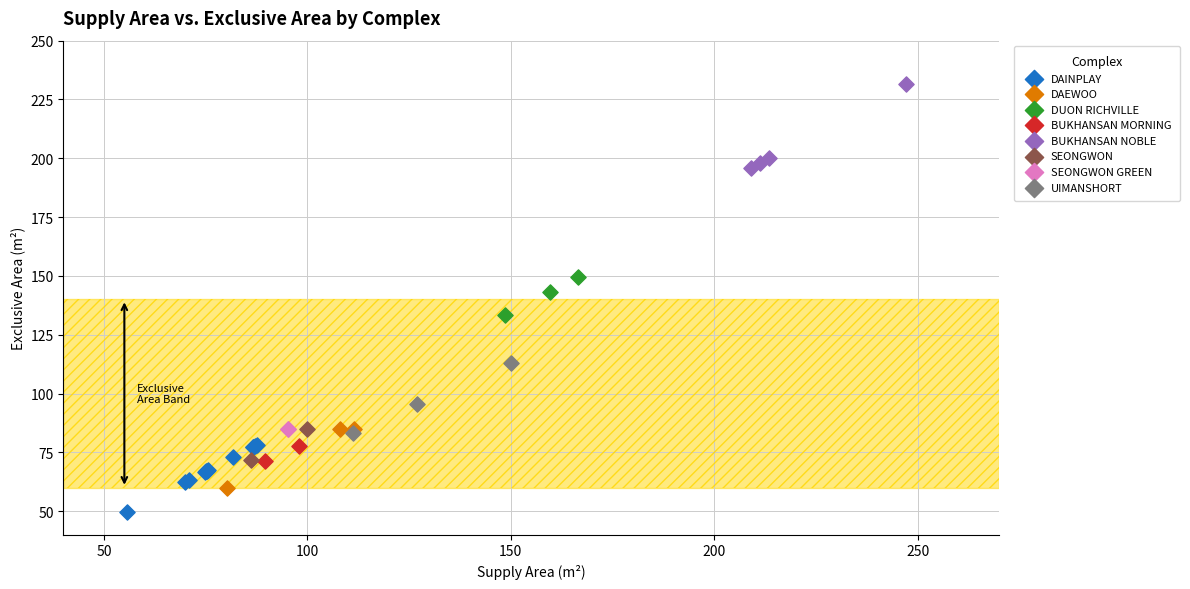

Which series reaches the maximum Y coordinate?

BUKHANSAN NOBLE